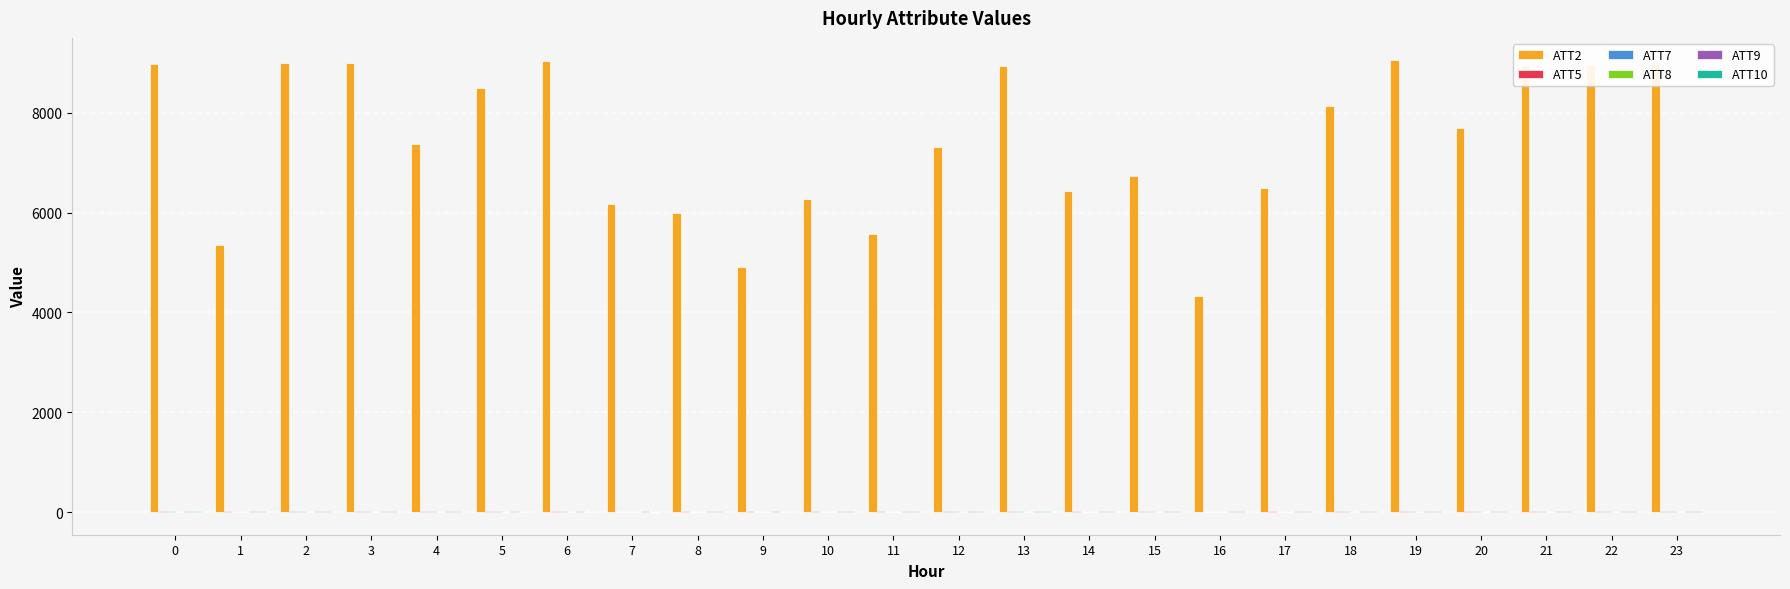

The value of ATT2 at 22 is 8964.2. True or false?

True